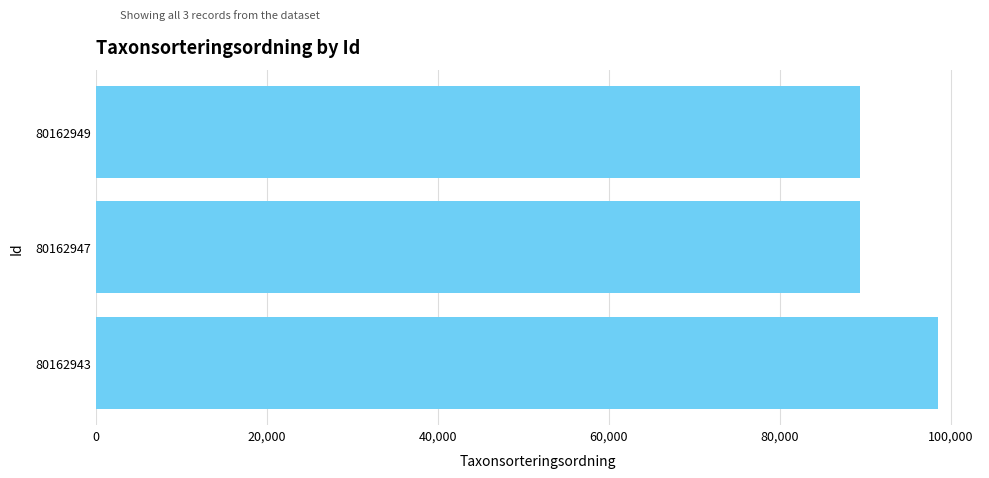

What is the sum of the values at 80162943 and 80162949?

187908